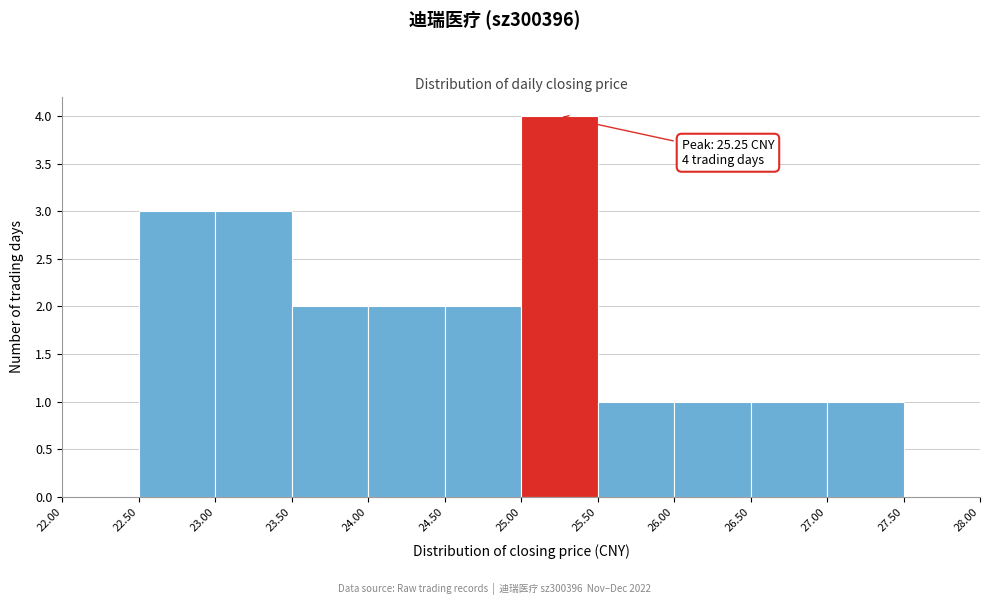

Which range on the x-axis has the tallest bar?

25.00 to 25.50